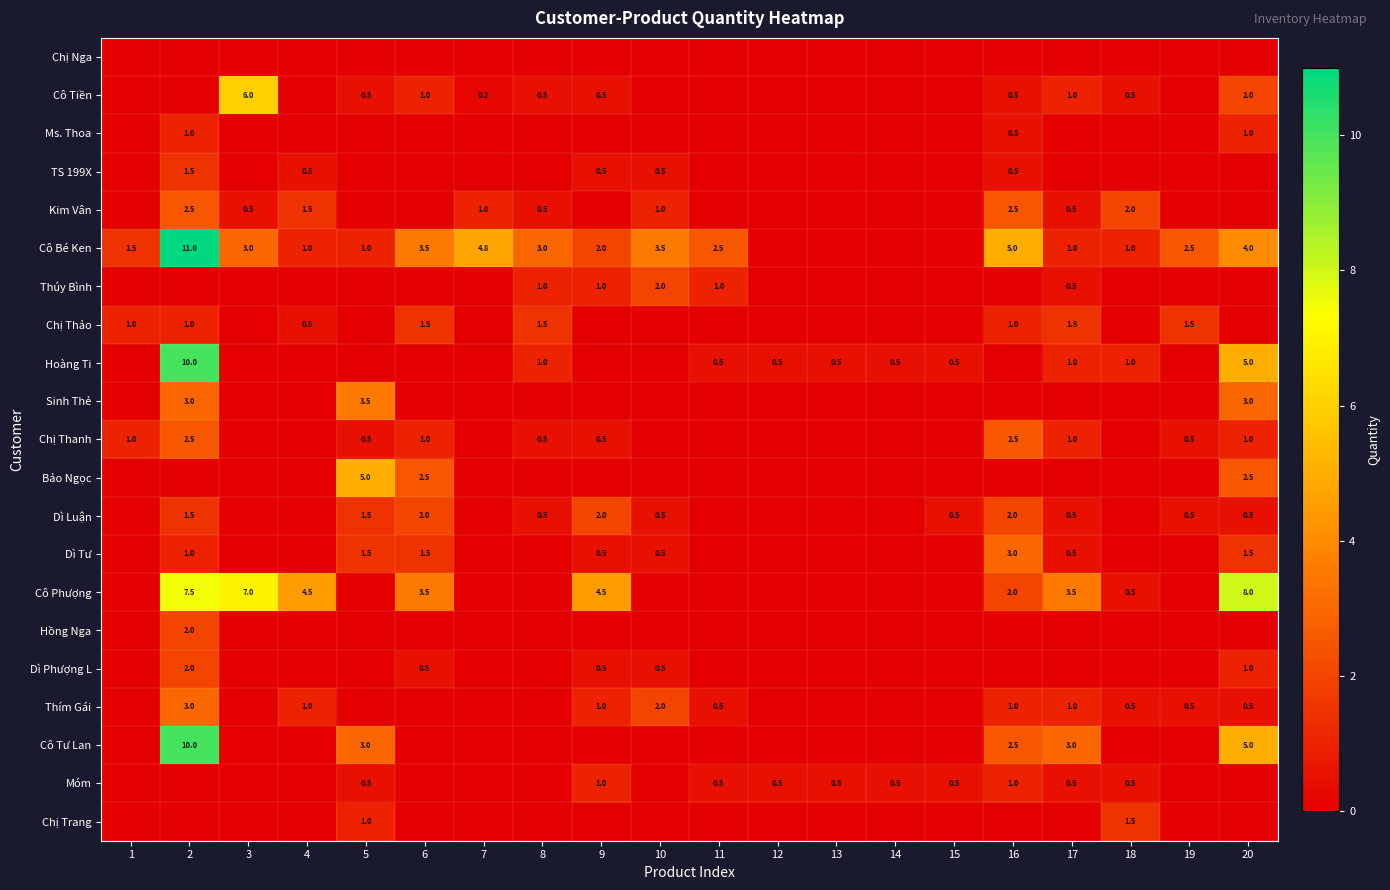

The Chị Thanh series shows 1.0 at 1. True or false?

True